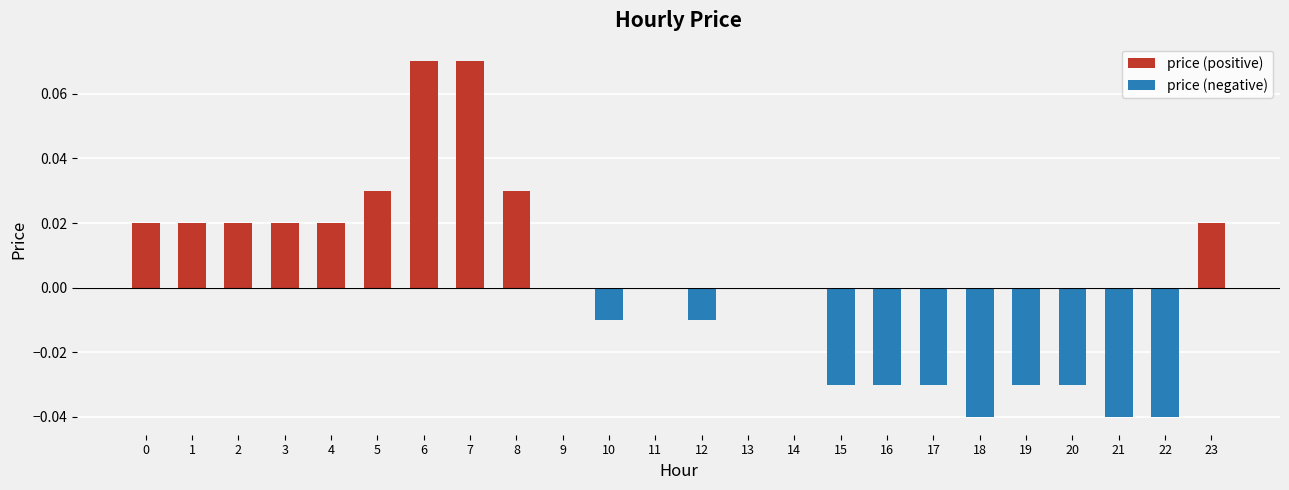

Reading left to right, extract all data points from this chart.

price (positive): 0.0	0.0	0.0	0.0	0.0	0.0	0.1	0.1	0.0	0.0	0.0	0.0	0.0	0.0	0.0	0.0	0.0	0.0	0.0	0.0	0.0	0.0	0.0	0.0
price (negative): 0.0	0.0	0.0	0.0	0.0	0.0	0.0	0.0	0.0	0.0	-0.0	0.0	-0.0	0.0	0.0	-0.0	-0.0	-0.0	-0.0	-0.0	-0.0	-0.0	-0.0	0.0